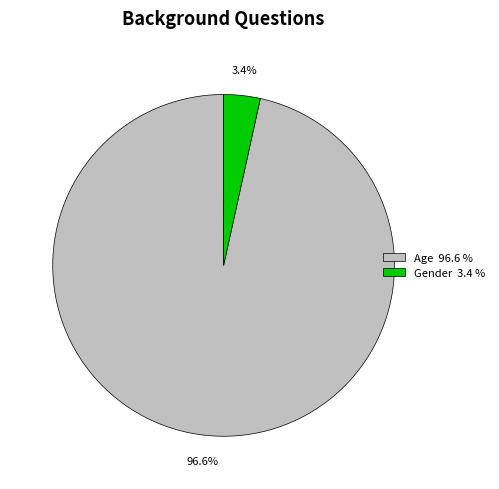

What percentage do Gender and Age together represent?

100.0%